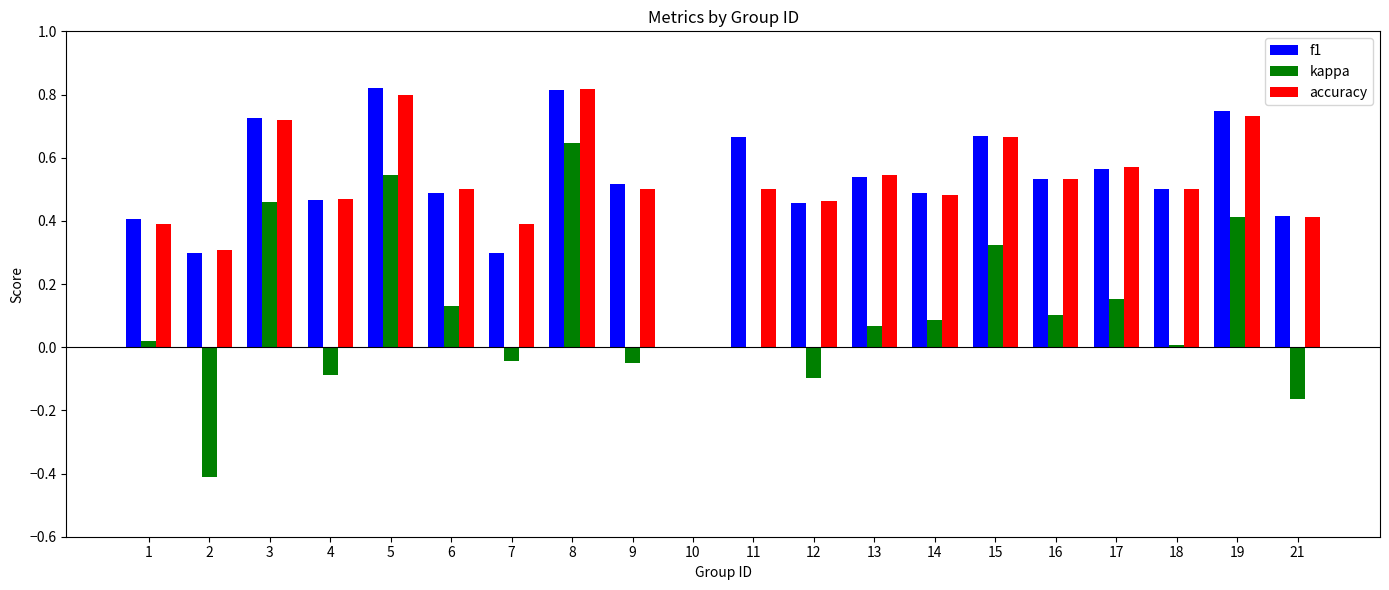

Which series has the widest spread of values?

kappa